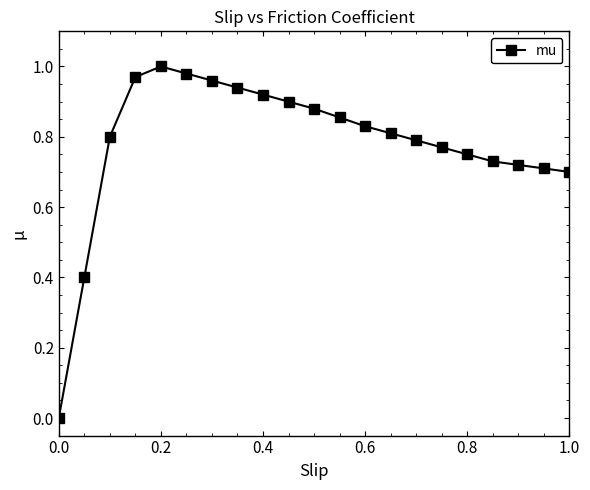

What is the sum of all values?

16.4